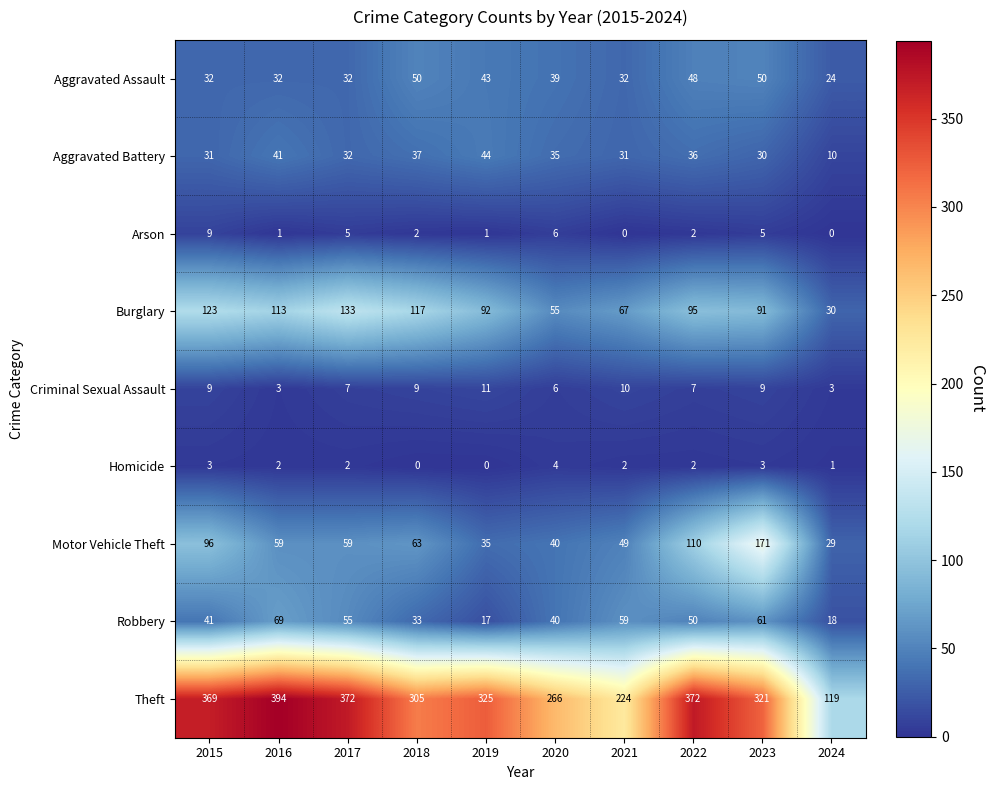

Where is Burglary nearest to the value 81?

2023